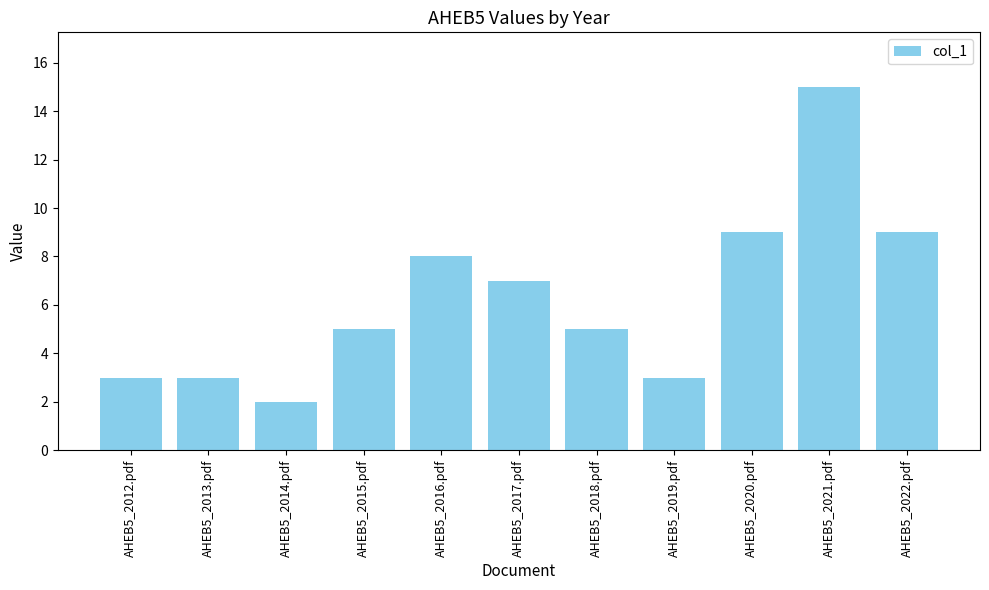

Are the bars horizontal?

No